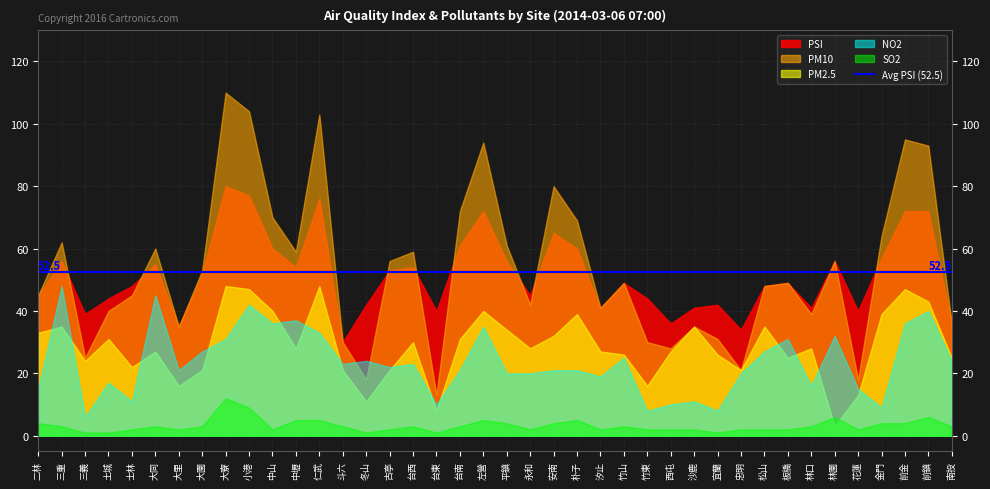

What is the total value across all series at 小港?

279